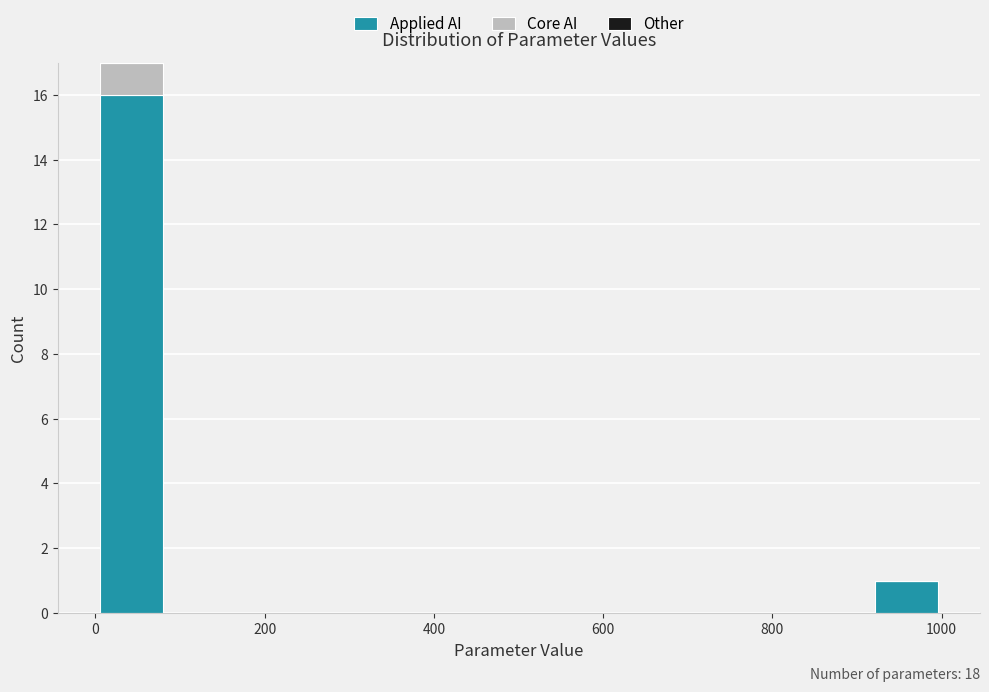

Which range on the x-axis has the tallest stacked bar (by total height)?

0 to 80